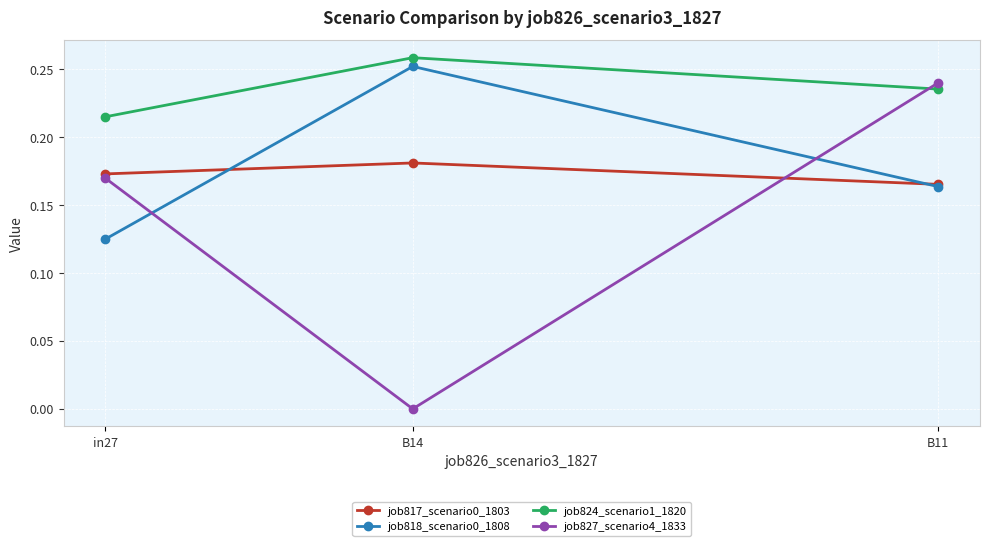

How many series are shown in this chart?

4